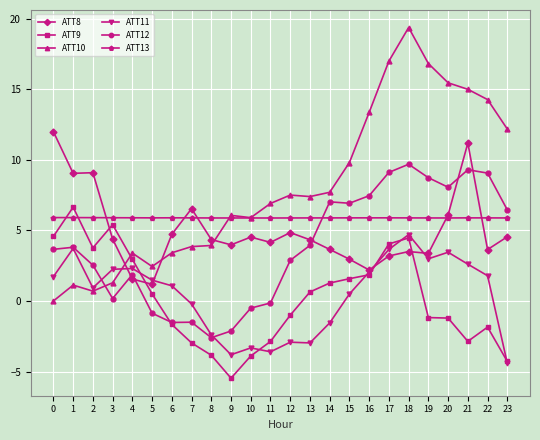

How many negative values does the ATT9 series have?

12